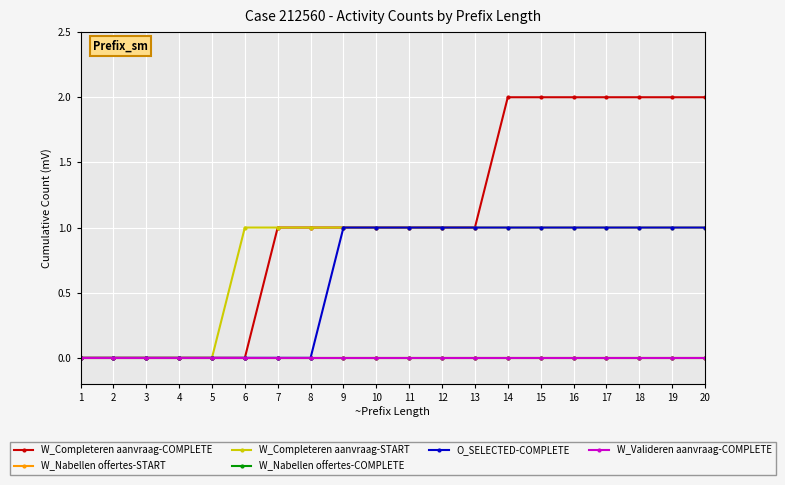

True or false: W_Nabellen offertes-START and W_Nabellen offertes-COMPLETE intersect in this chart.

False